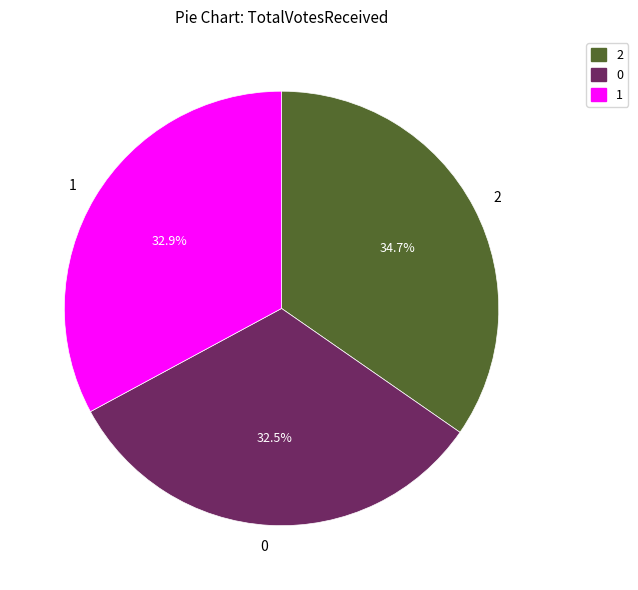

What percentage is NOT represented by 2?

65.3%